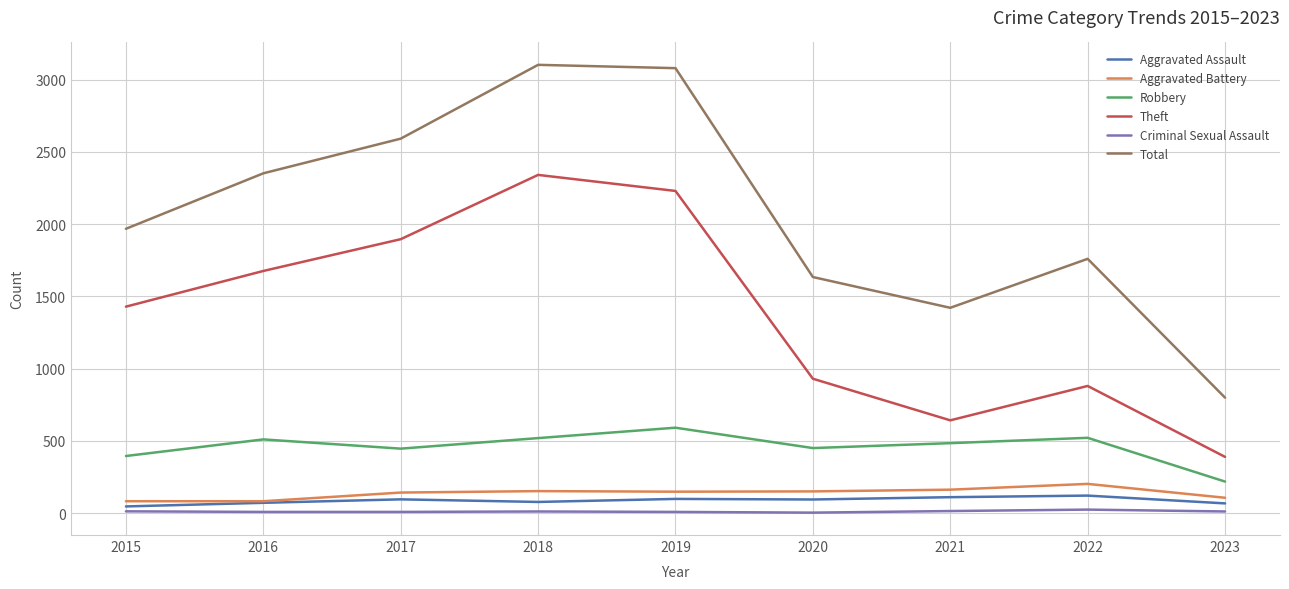

The Total series shows 1008 at 2015. True or false?

False